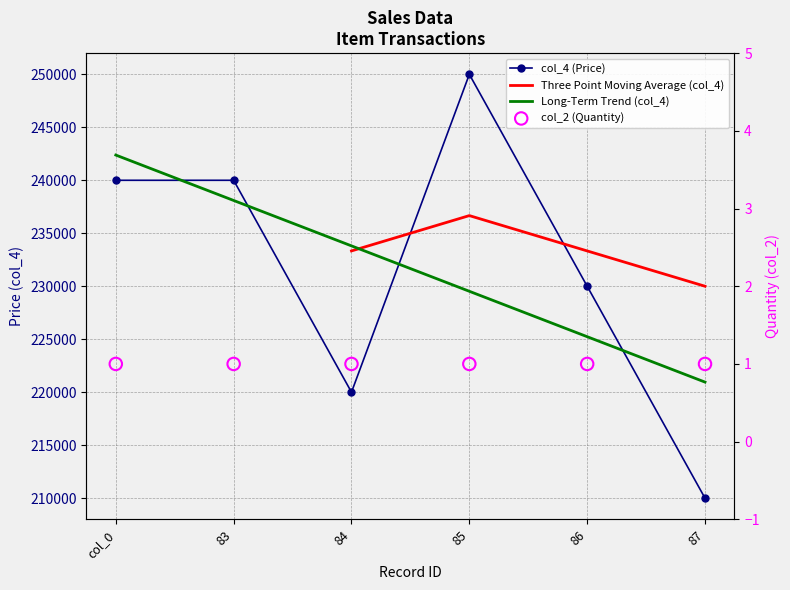

What is the change in value from col_0 to 85?

+10000